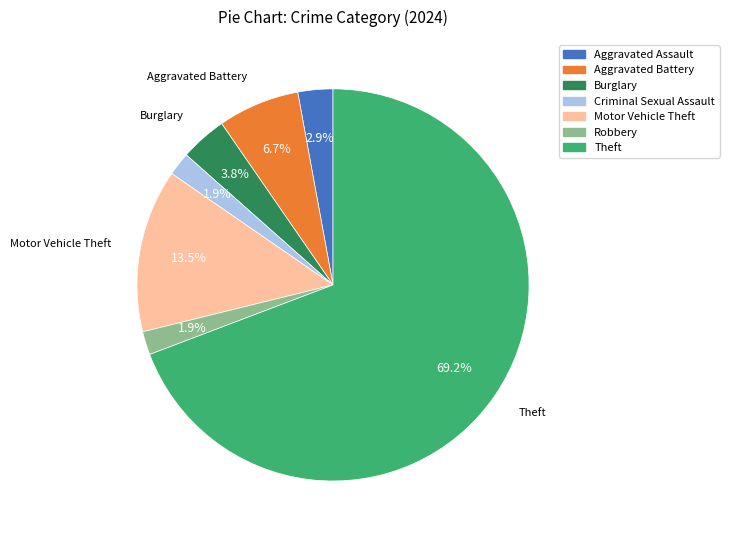

To the nearest percent, what percentage of the pie is Criminal Sexual Assault?

2%